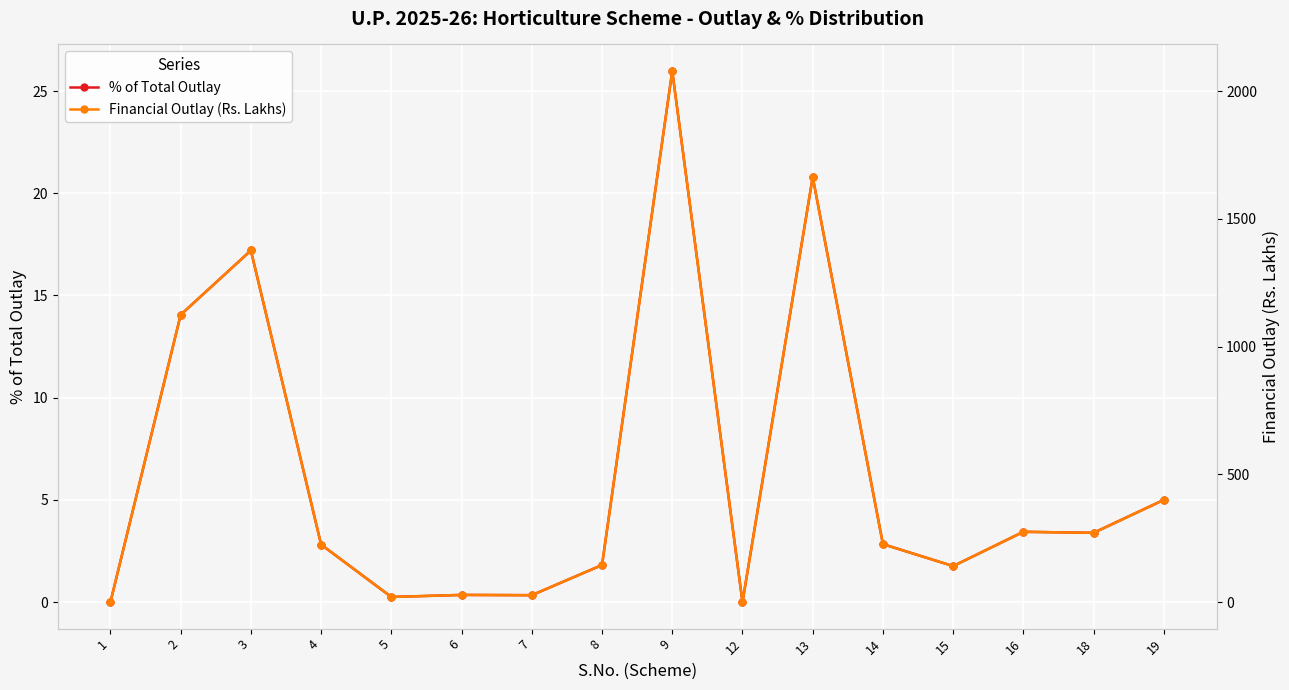

Where does the Financial Outlay (Rs. Lakhs) series first go above 226?

2